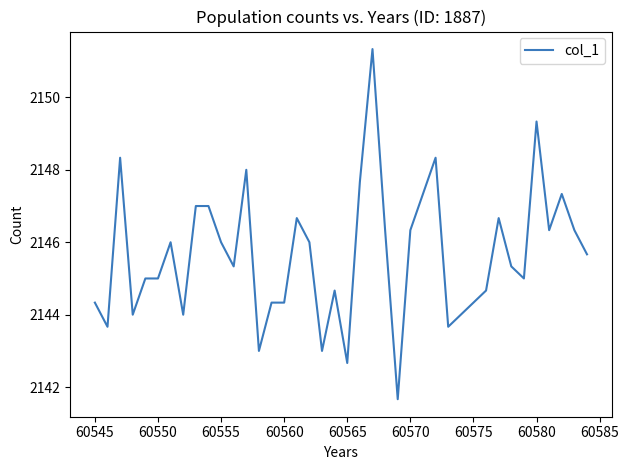

True or false: the data has more than 0 interior local peaks.

True